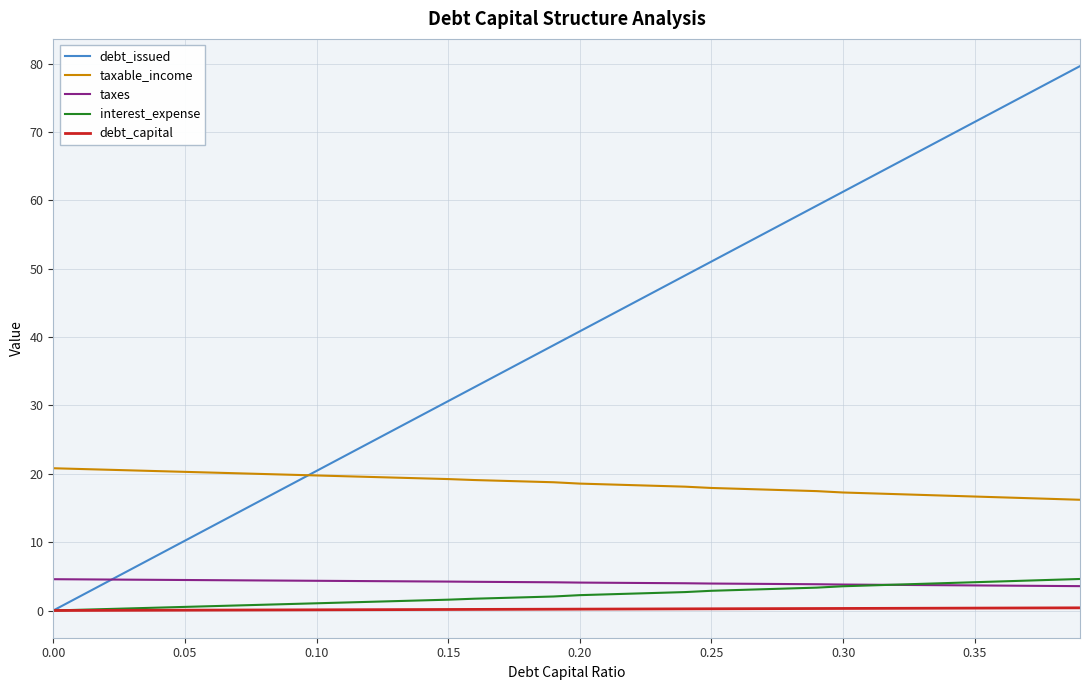

What is the highest value of the debt_issued series?

79.6